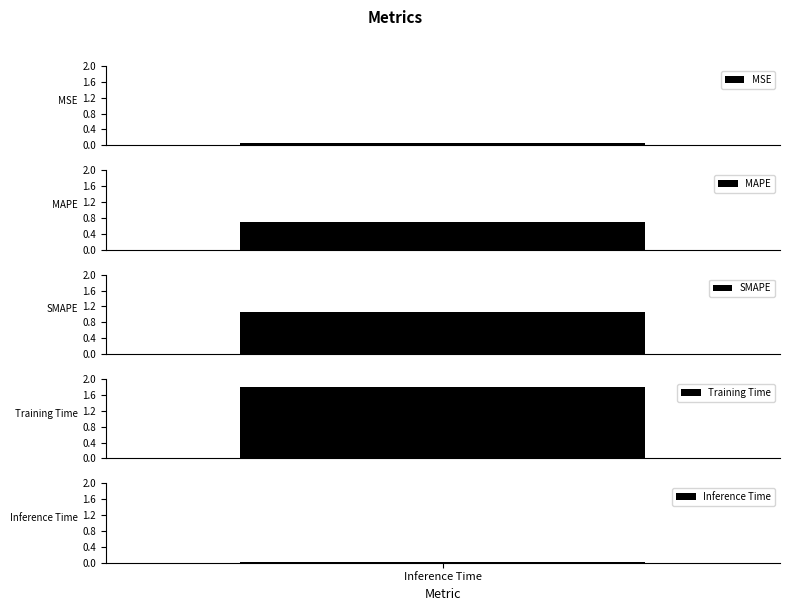

How many bars are there in total?

5